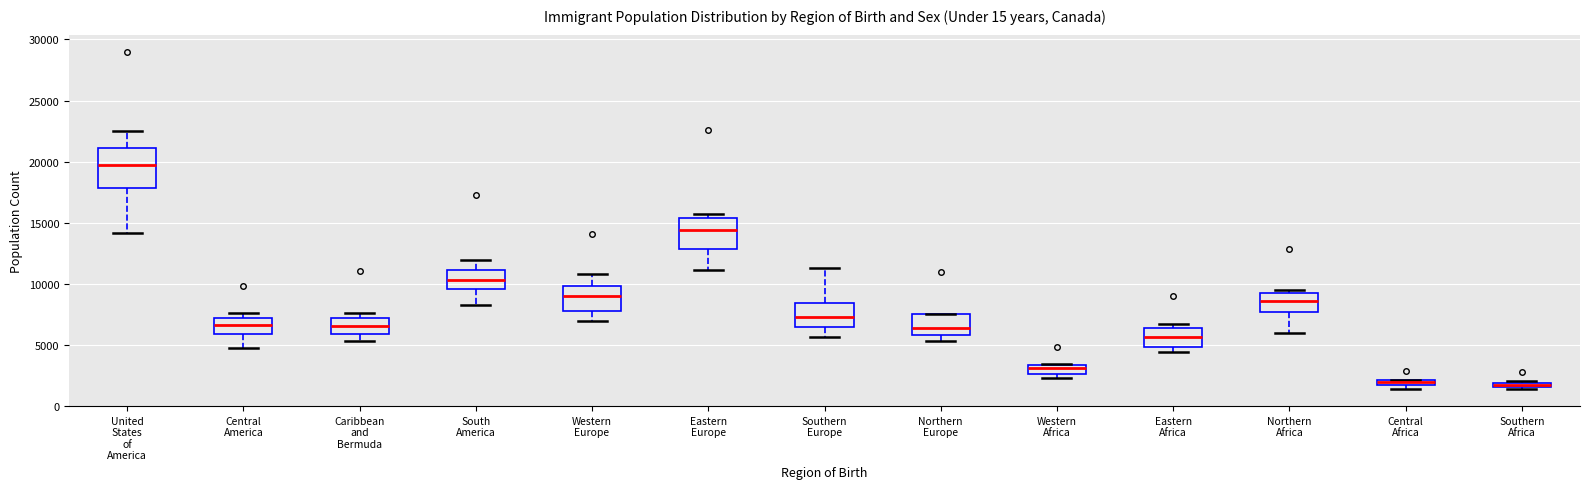

Which box is the tallest, from its lower edge to its upper edge?

United States of America